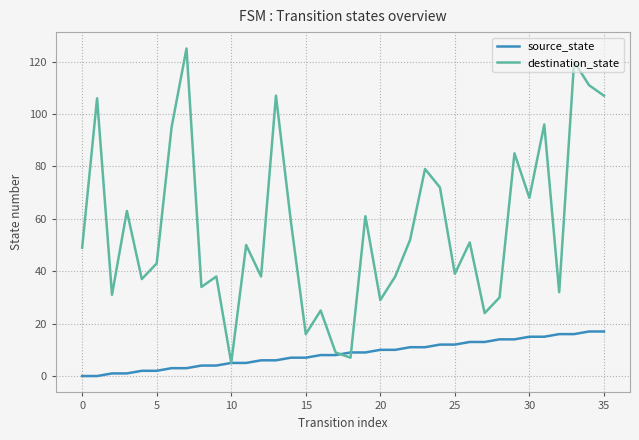

What is the minimum value for destination_state?

5